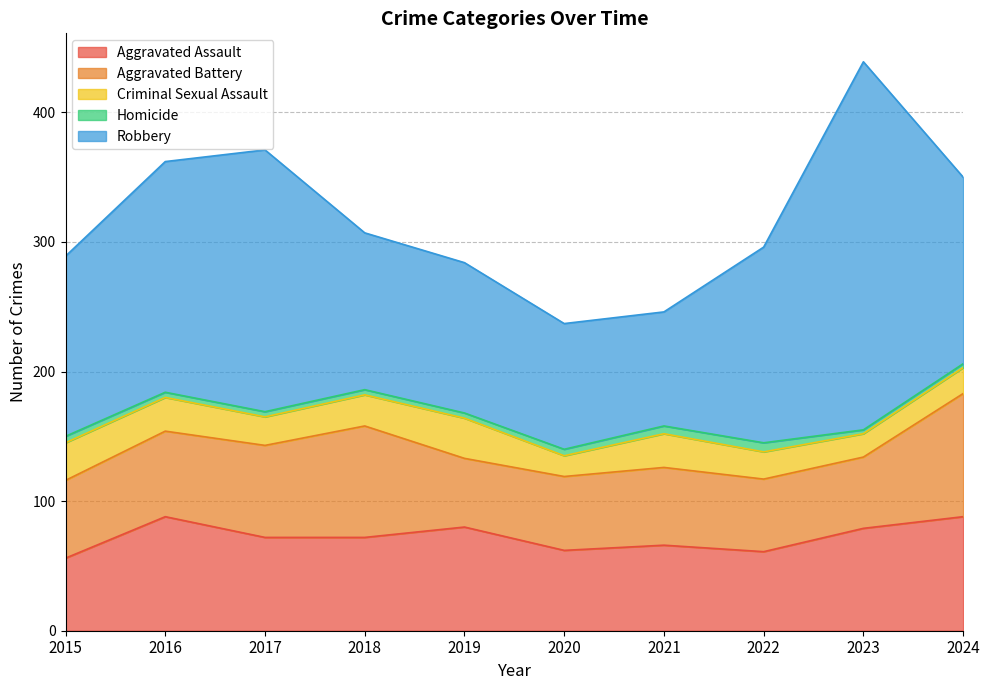

The Aggravated Battery series shows 86 at 2015. True or false?

False